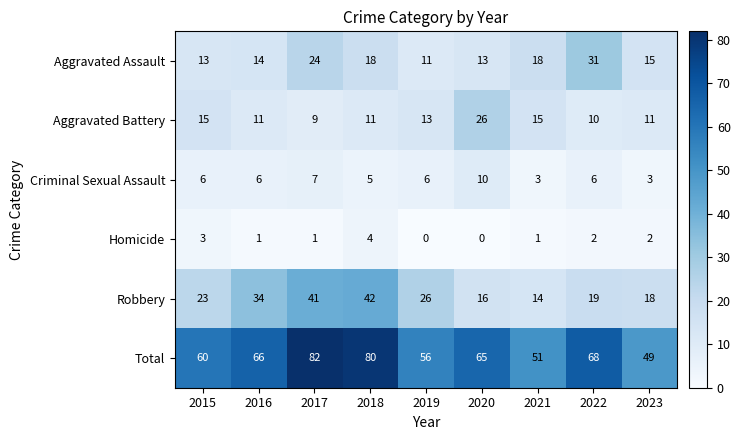

Which series has the largest range (max minus min)?

Total